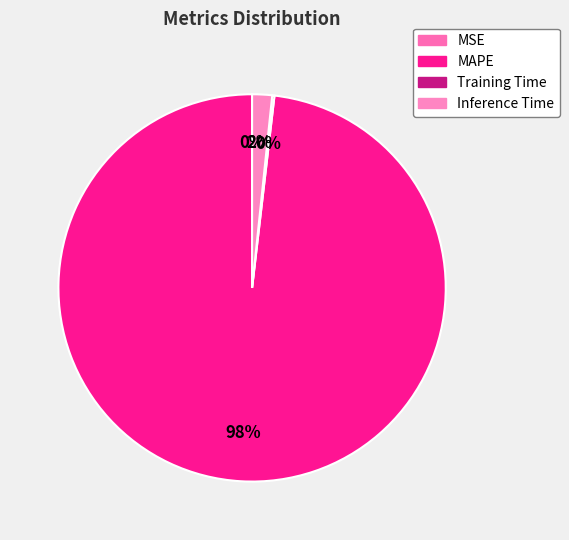

To the nearest percent, what is the difference between the MAPE and Inference Time slice percentages?

96%